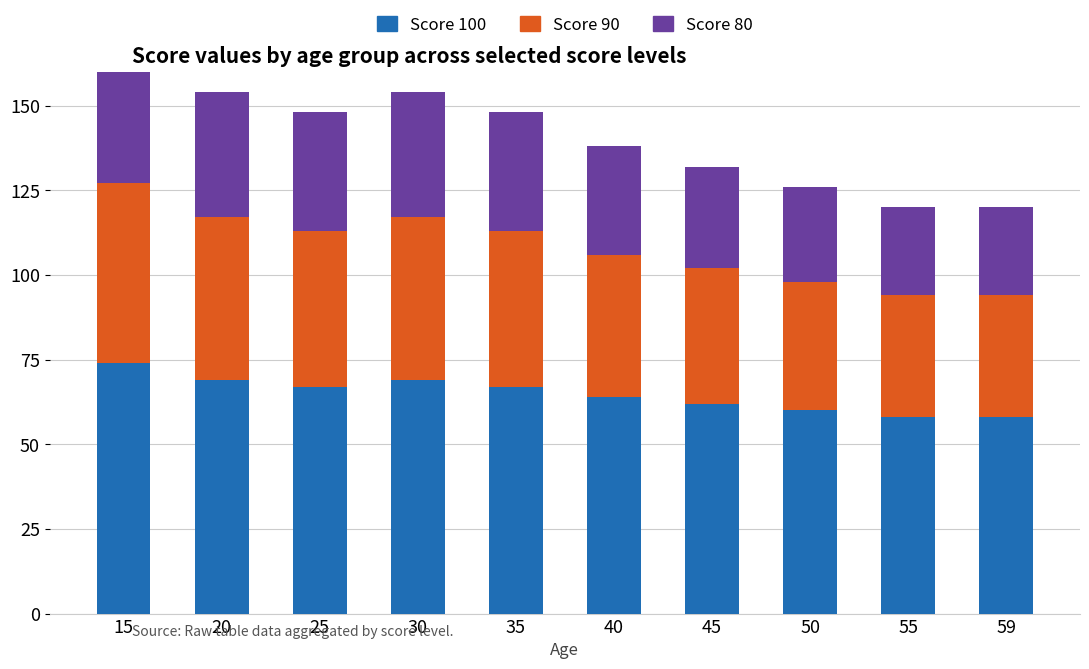

Between 25 and 35, which series saw the biggest shift?

Score 100